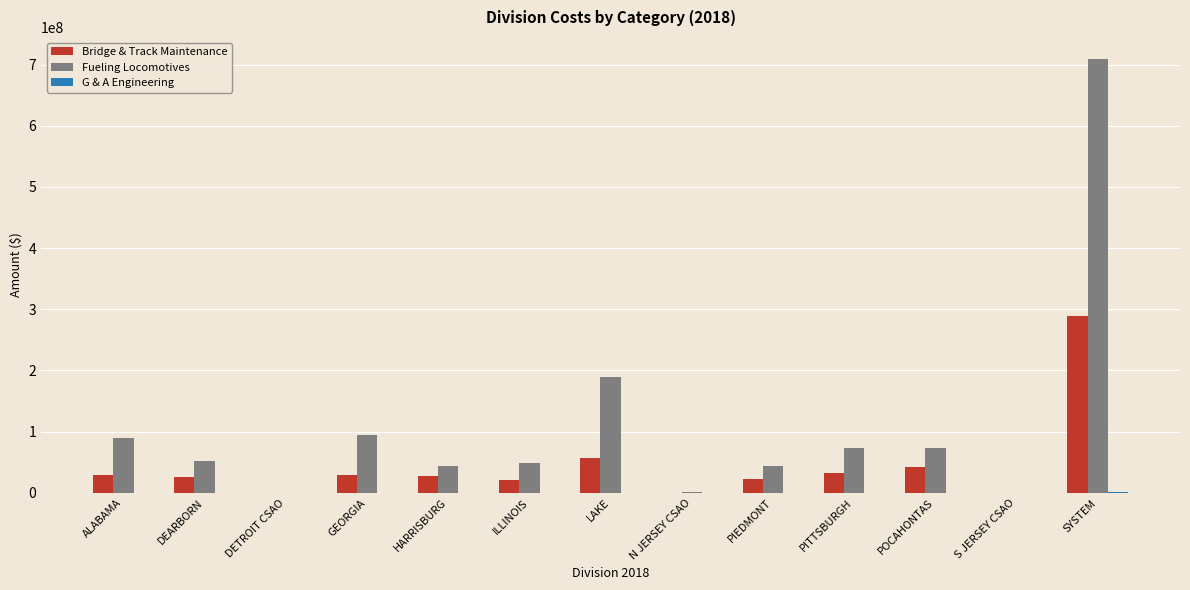

The value of Bridge & Track Maintenance at LAKE is 90798012.7. True or false?

False